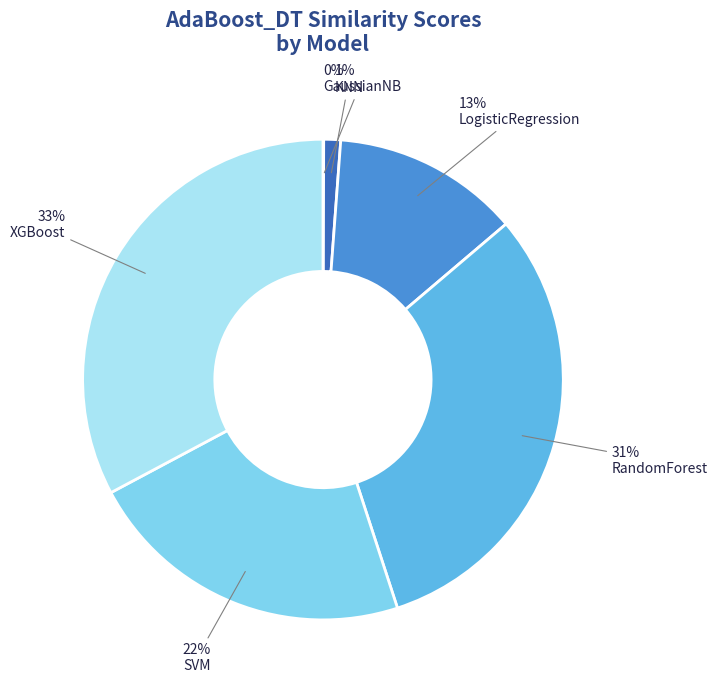

Is the sum of LogisticRegression and XGBoost greater than half?

No